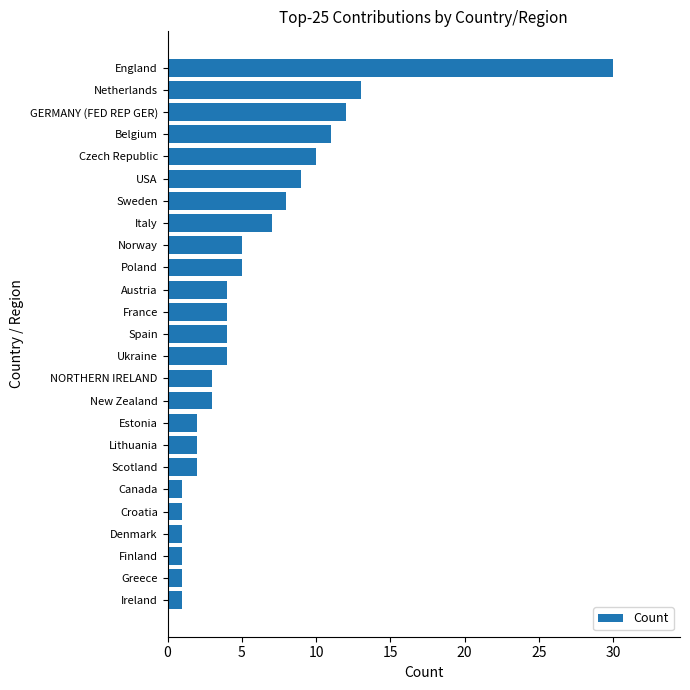

Reading bottom to top, extract all data points from this chart.

1	1	1	1	1	1	2	2	2	3	3	4	4	4	4	5	5	7	8	9	10	11	12	13	30